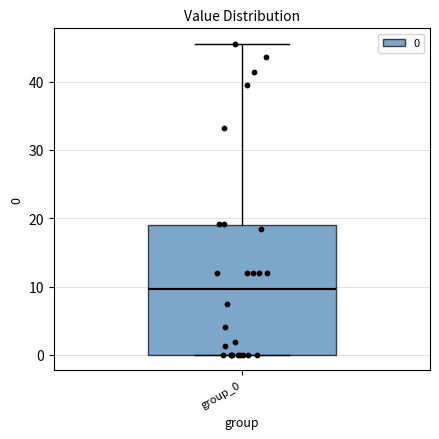

Transcribe this box plot: give where the median line is, the range the box spans, and where the two whiskers end, as read against the y-axis. The values are not printed on the chart, so give them approximately, as read against the axis.

median 10, box 0 to 19, whiskers 0 to 46